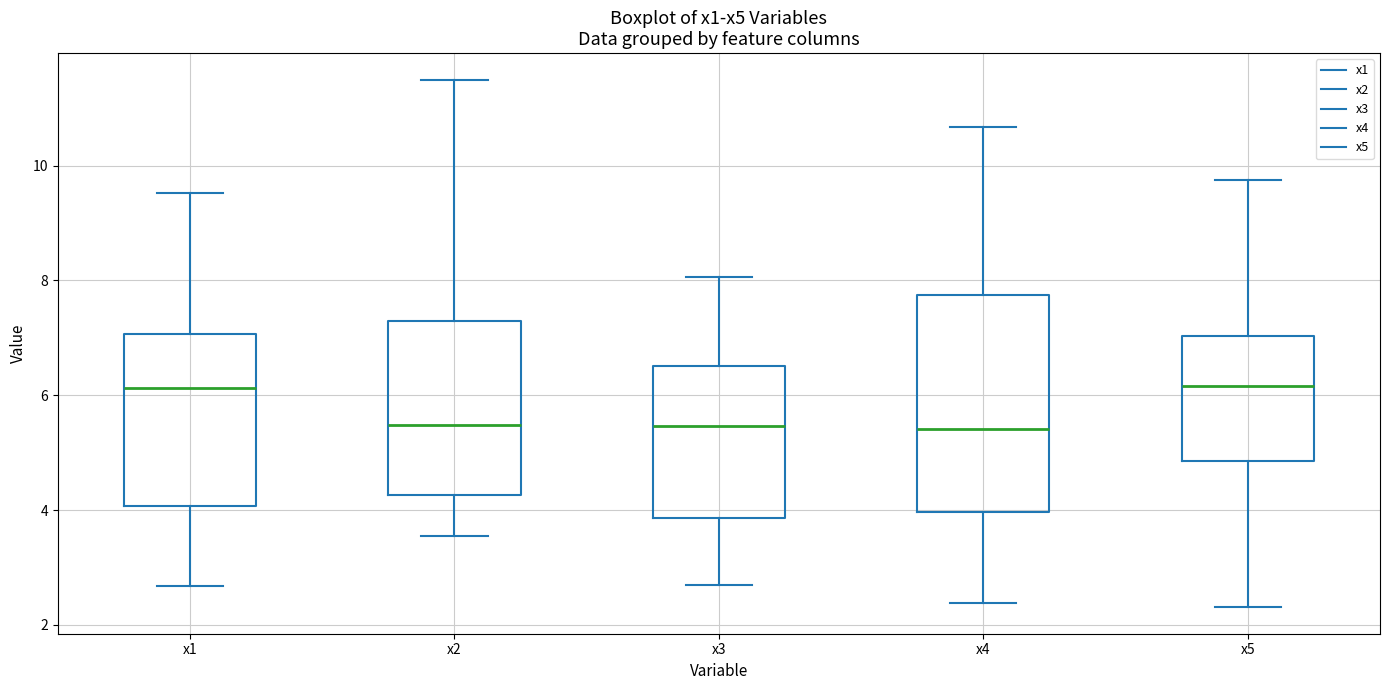

Comparing the boxes themselves (not the whiskers), which one is the tallest?

x4